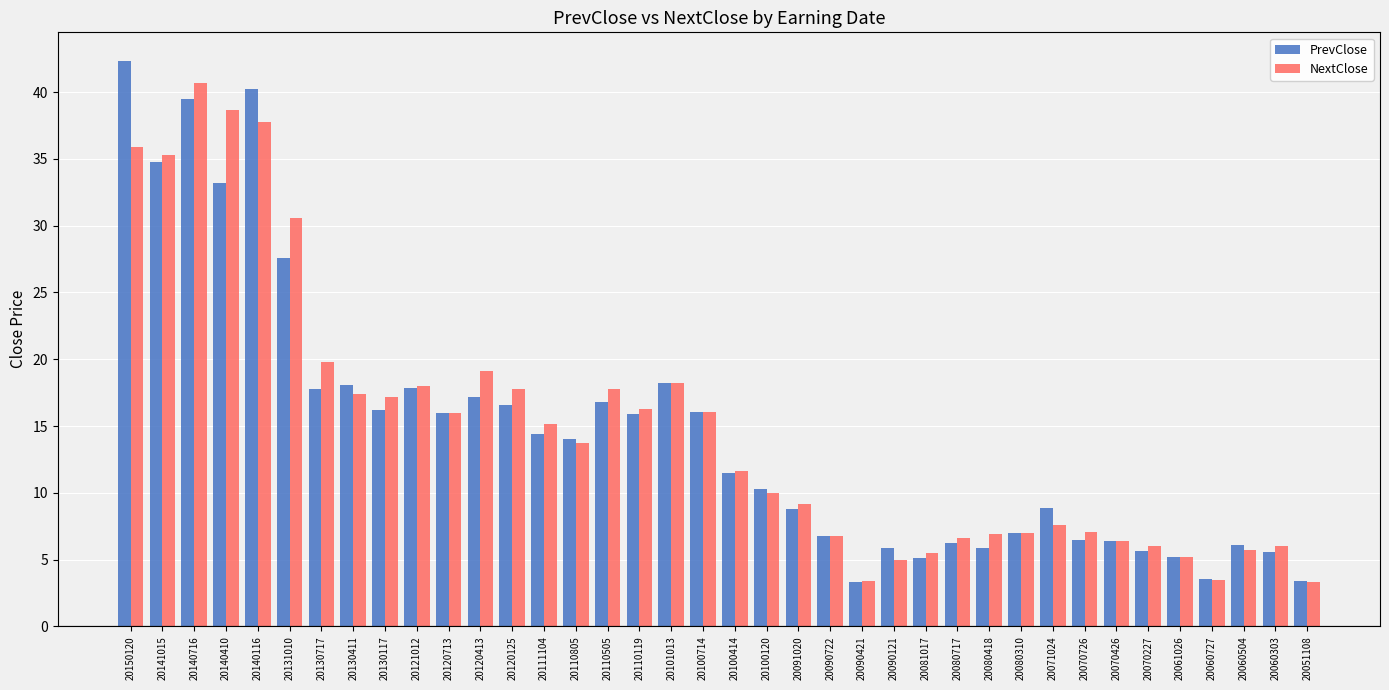

Does the chart contain stacked bars?

No